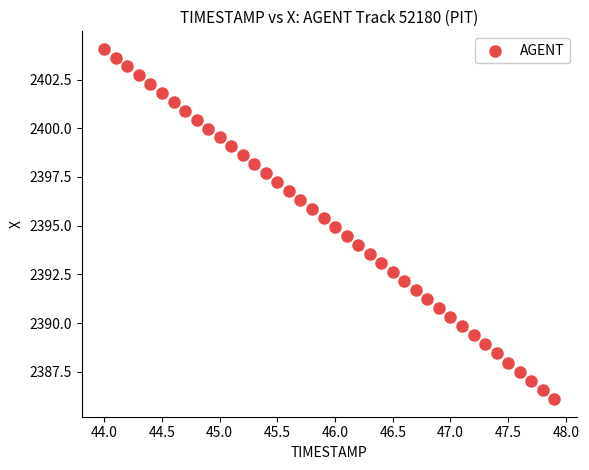

What is the range of Y values (max minus min)?

18.0